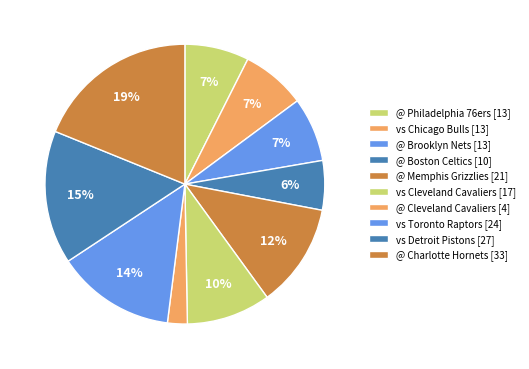

To the nearest percent, what portion does @ Brooklyn Nets represent?

7%